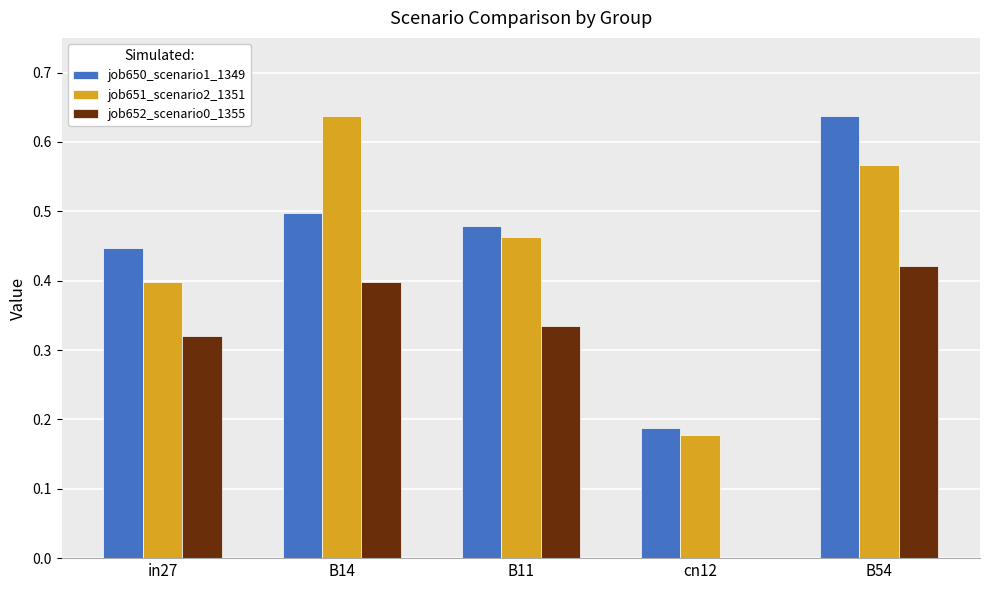

What is the sum of all job650_scenario1_1349 values?

2.2